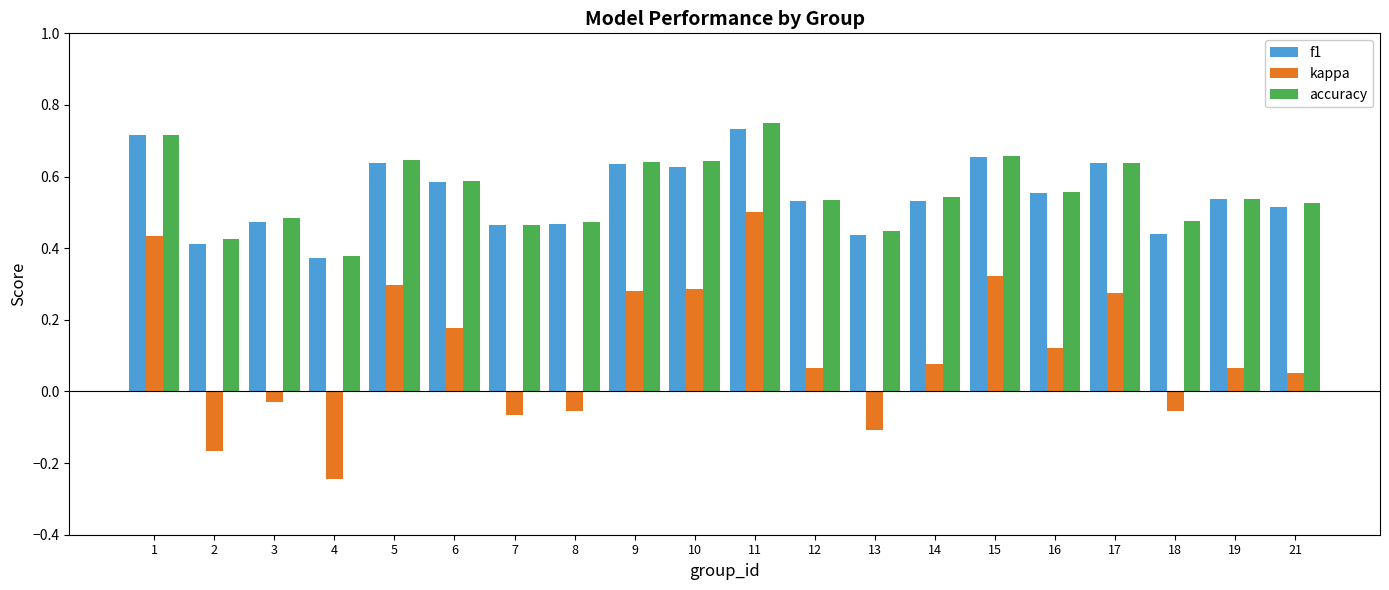

Where is accuracy nearest to the value 0?

4